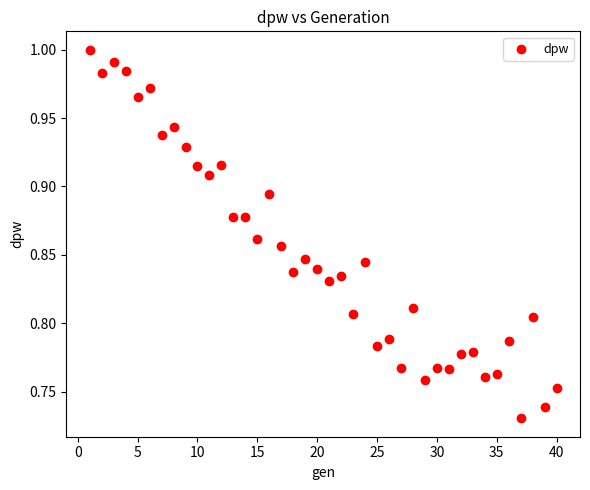

What is the range of Y values (max minus min)?

0.3